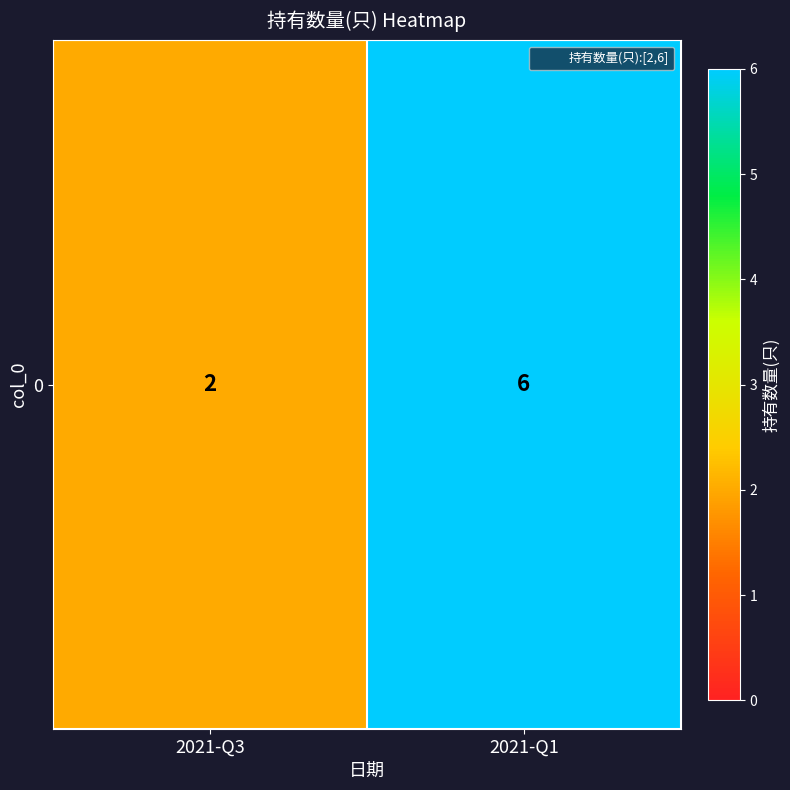

The value at 2021-Q3 is 2. True or false?

True